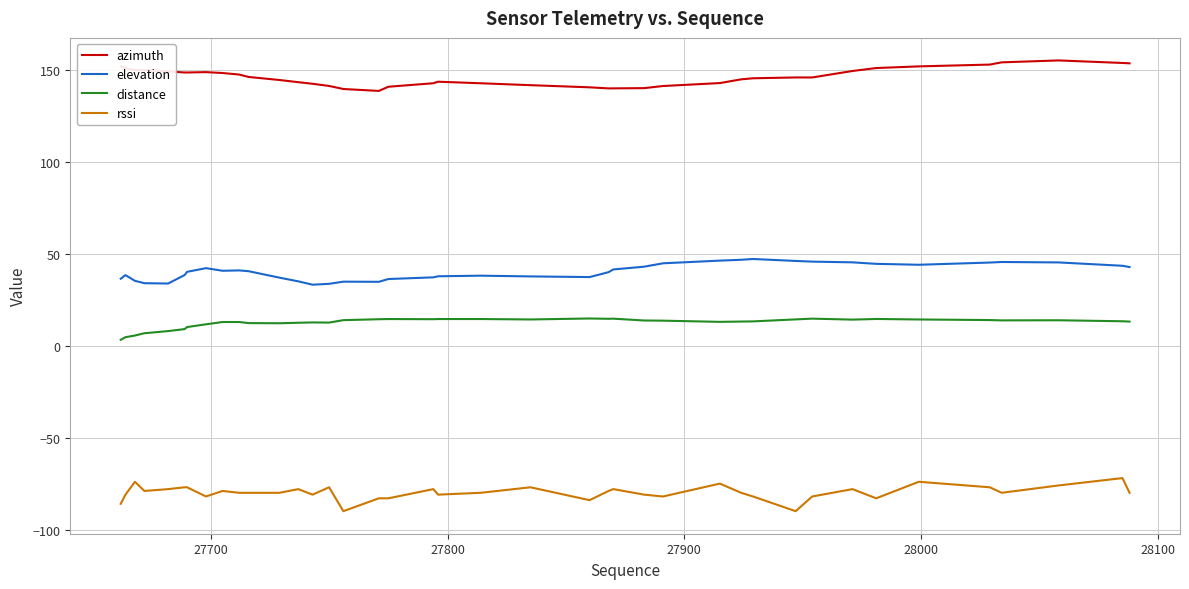

Which series has the largest total across all categories?

azimuth